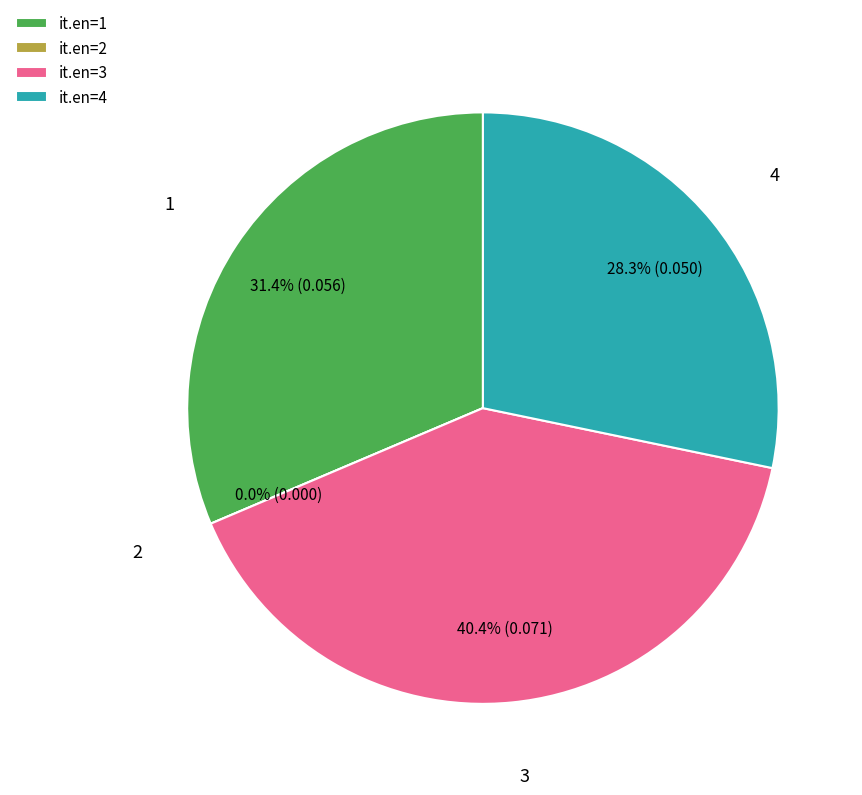

To the nearest percent, what is the combined percentage of 3 and 4?

69%